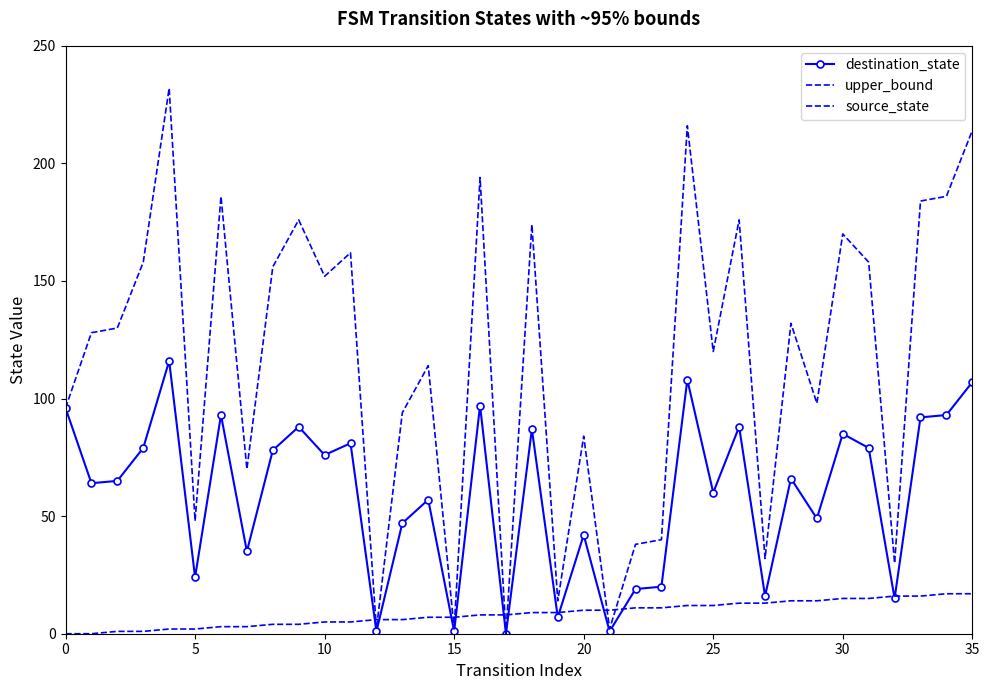

What is the label of the 23rd point from the right?

13